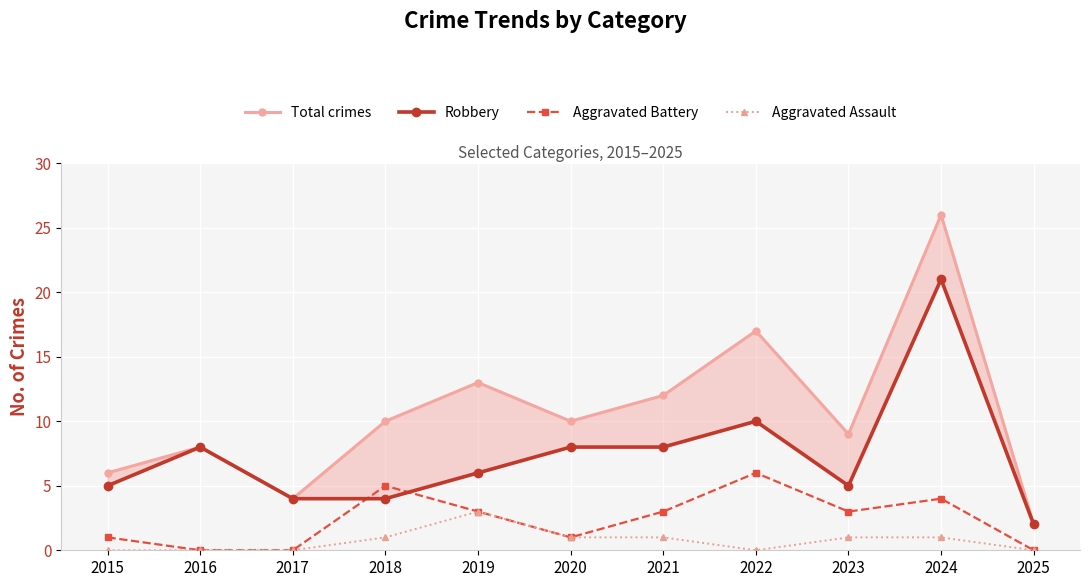

Rank the series at 2017 from highest to lowest value.

Total crimes, Robbery, Aggravated Battery, Aggravated Assault